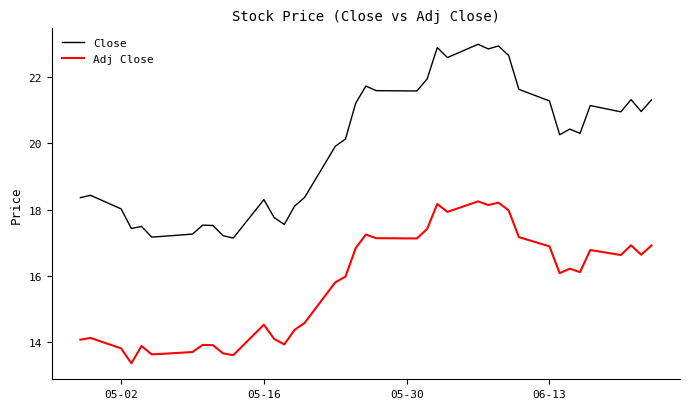

True or false: Close and Adj Close cross at least once.

False